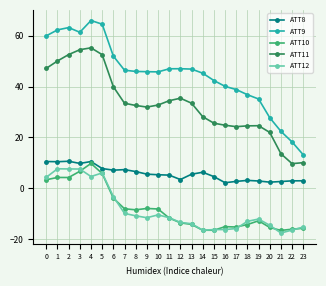

What are all the series names shown in the legend?

ATT8, ATT9, ATT10, ATT11, ATT12